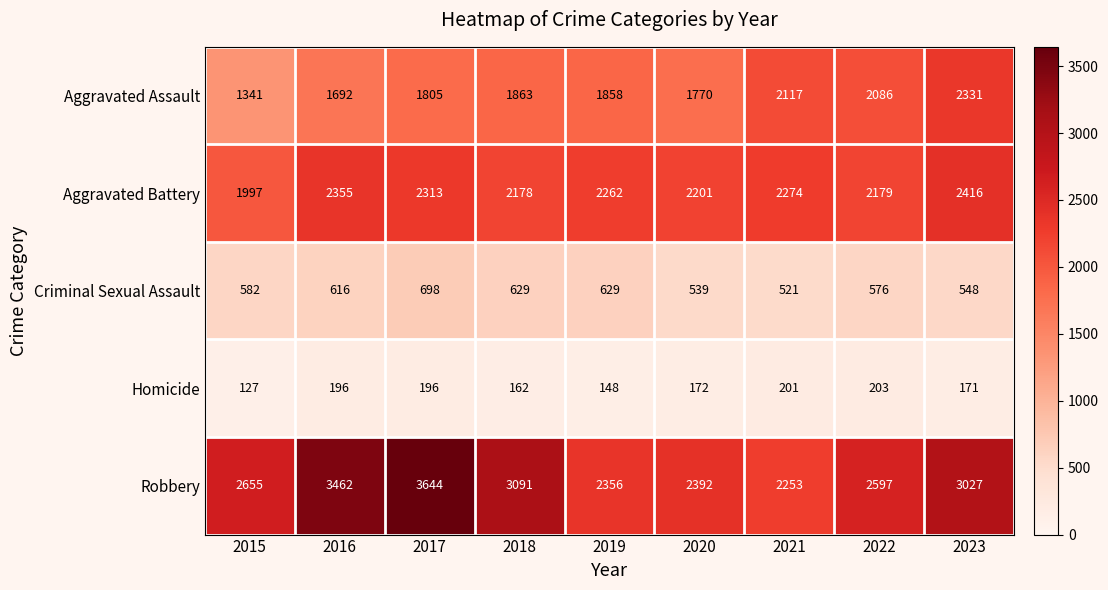

Which series changed the most between 2015 and 2021?

Aggravated Assault